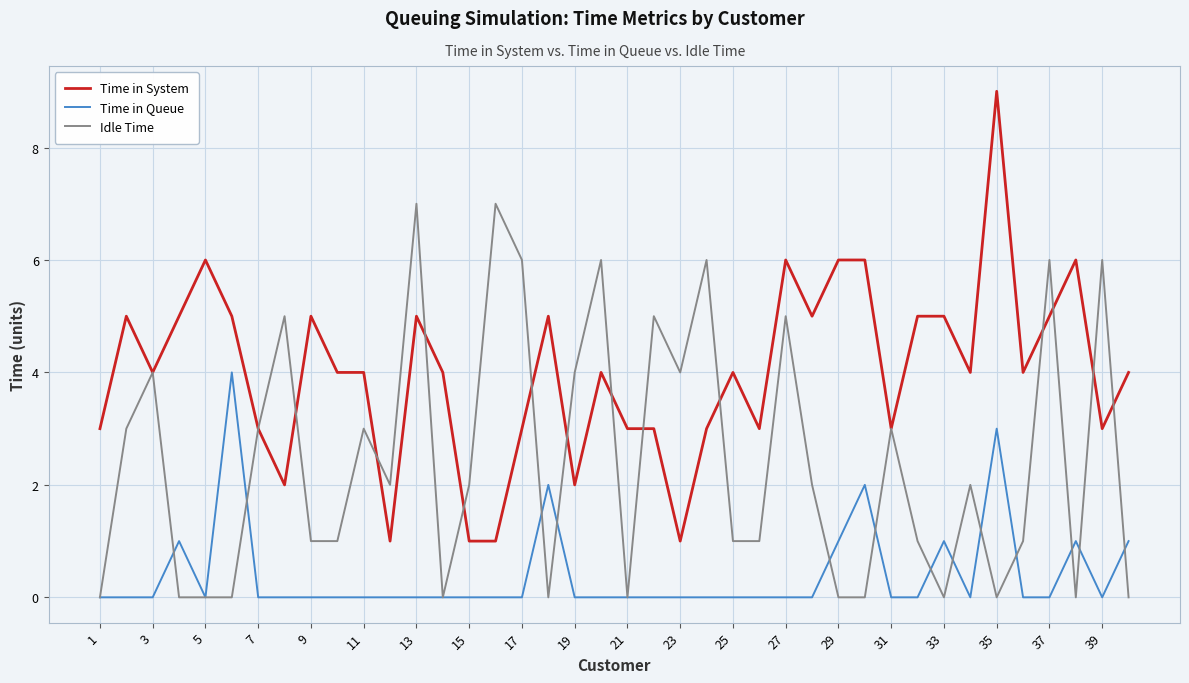

What is the sum of all Time in System values?

160